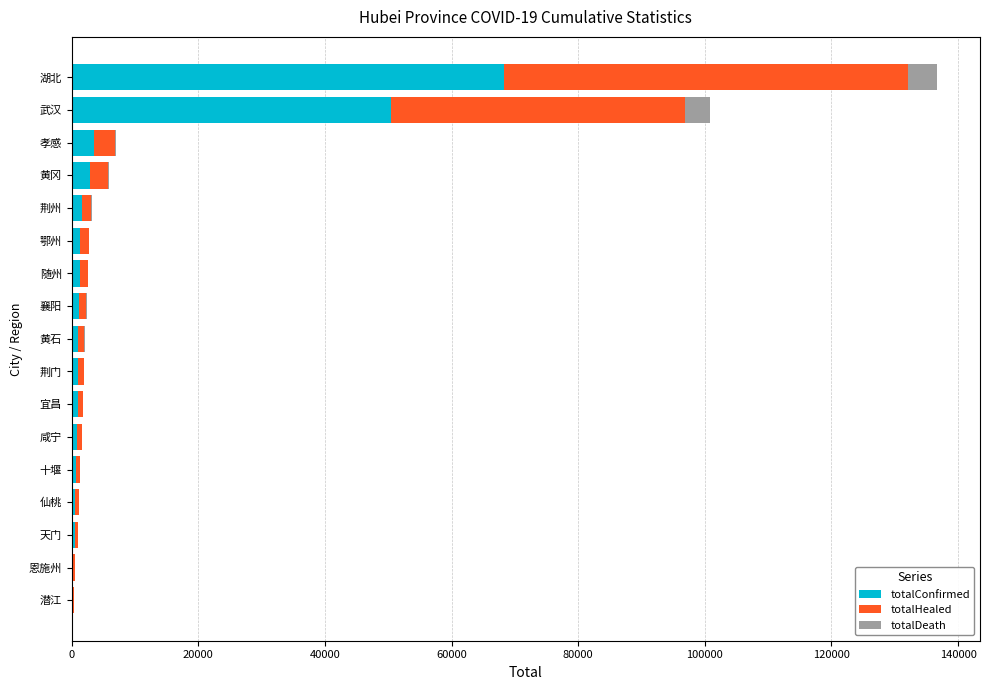

Where is totalConfirmed nearest to the value 34259?

武汉